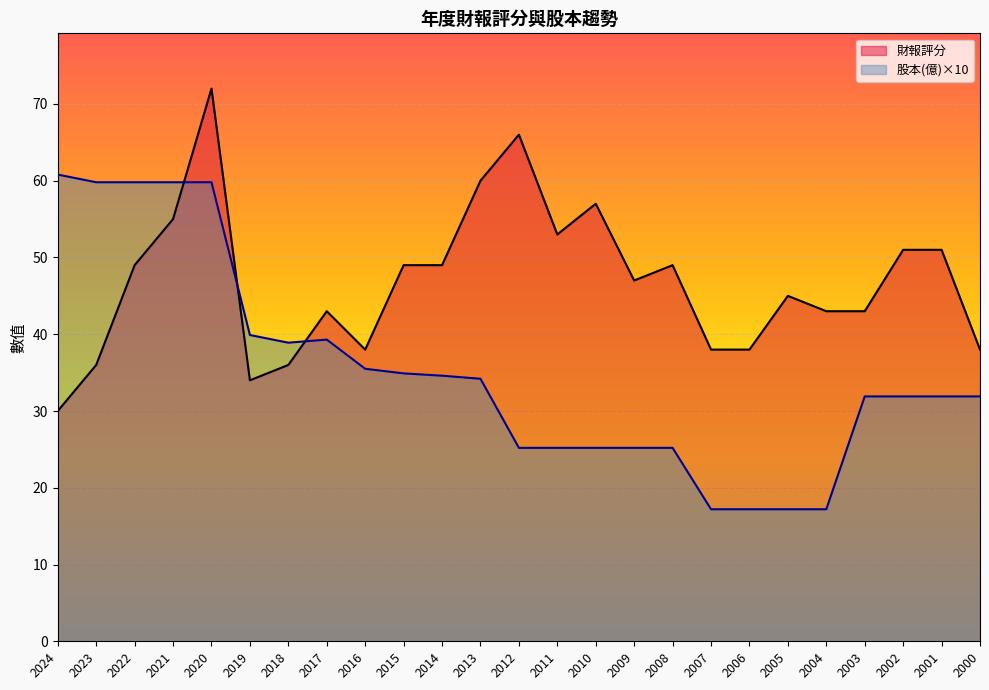

The 股本(億)×10 series shows 39.3 at 2017. True or false?

True